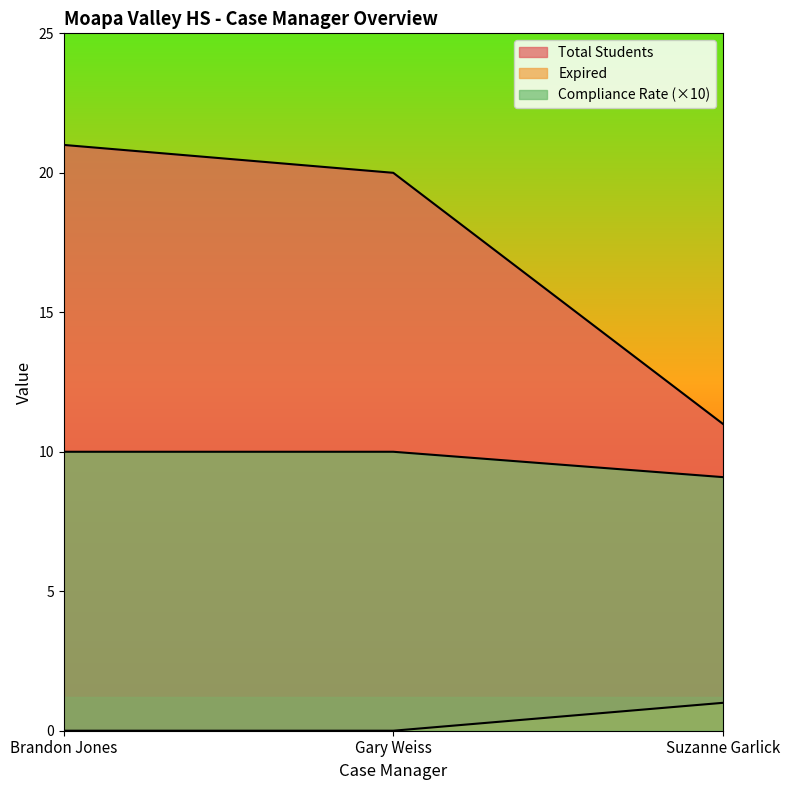

Which series changed the most between Brandon Jones and Suzanne Garlick?

Total Students